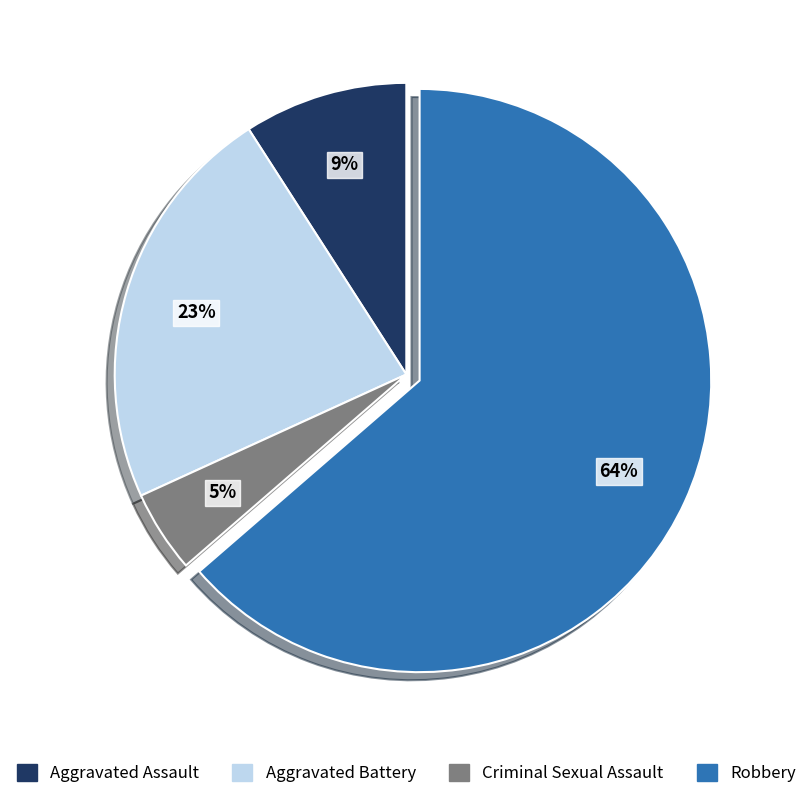

Which slice is the largest?

Robbery